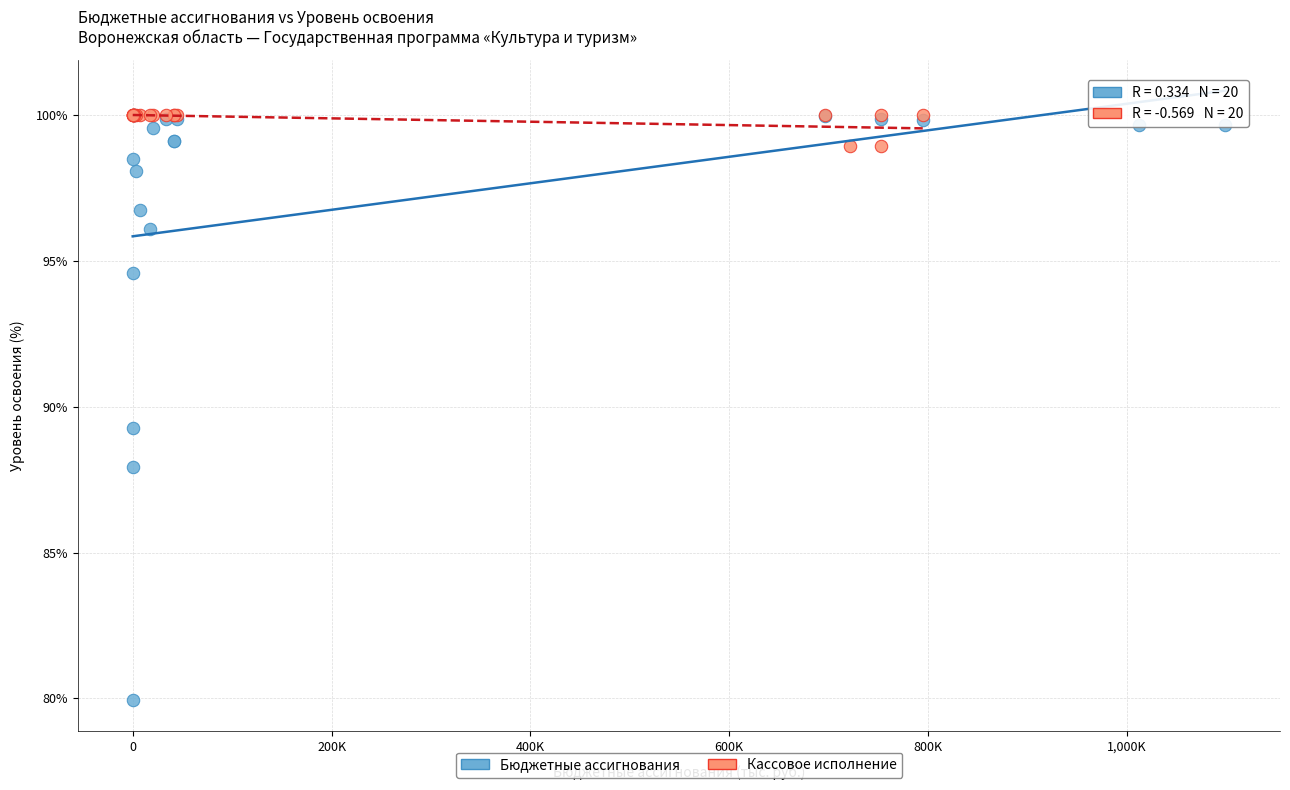

Which series has the widest spread of Y values?

Бюджетные ассигнования